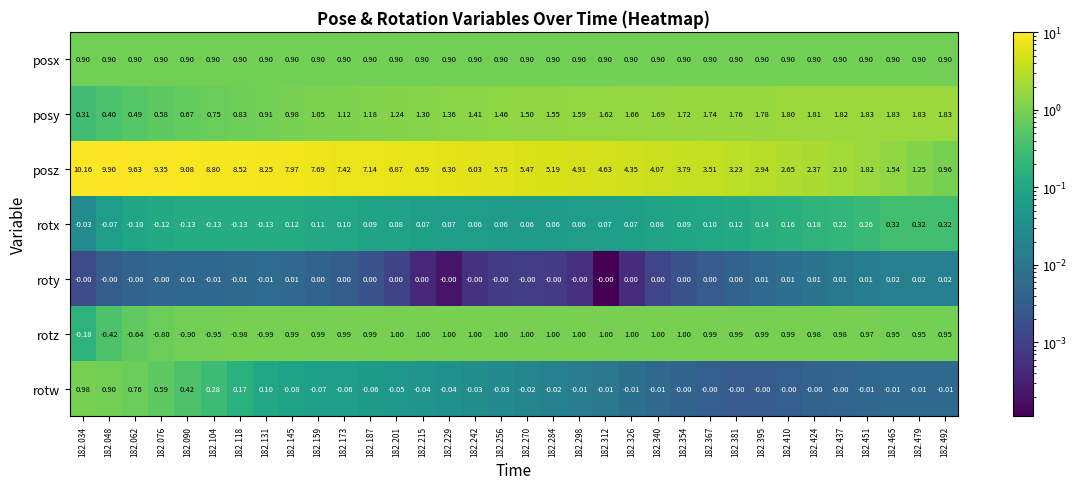

At 182.145, list the series in order from largest to smallest.

posz, rotz, posy, posx, rotx, roty, rotw